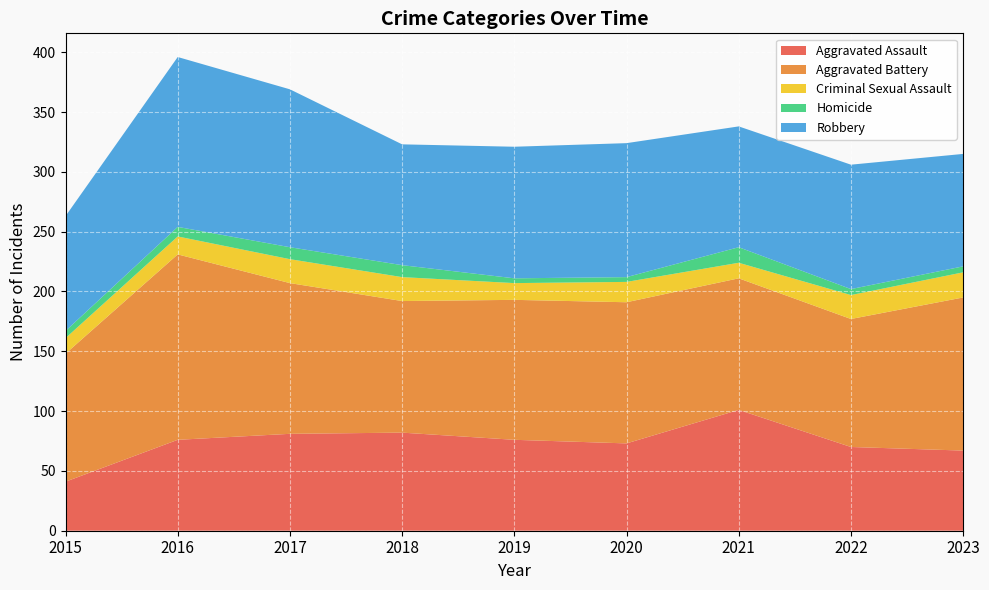

Reading left to right, list all the values displayed in this chart.

Aggravated Assault: 41	76	81	82	76	73	101	70	67
Aggravated Battery: 107	155	126	110	117	118	110	107	128
Criminal Sexual Assault: 13	15	20	20	14	17	13	20	21
Homicide: 6	8	10	10	4	4	13	5	5
Robbery: 96	142	132	101	110	112	101	104	94